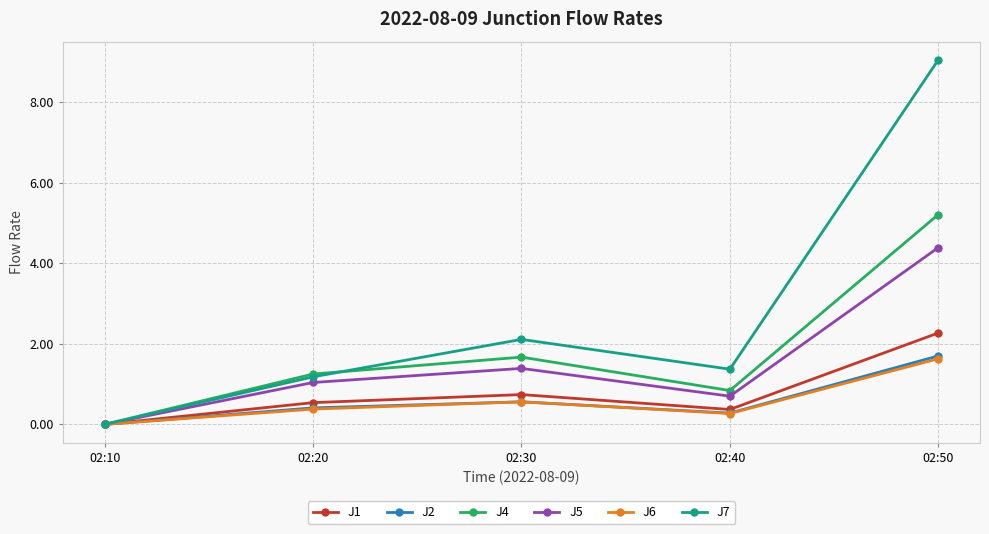

In J5, how many points are higher than both neighbors (excluding endpoints)?

1